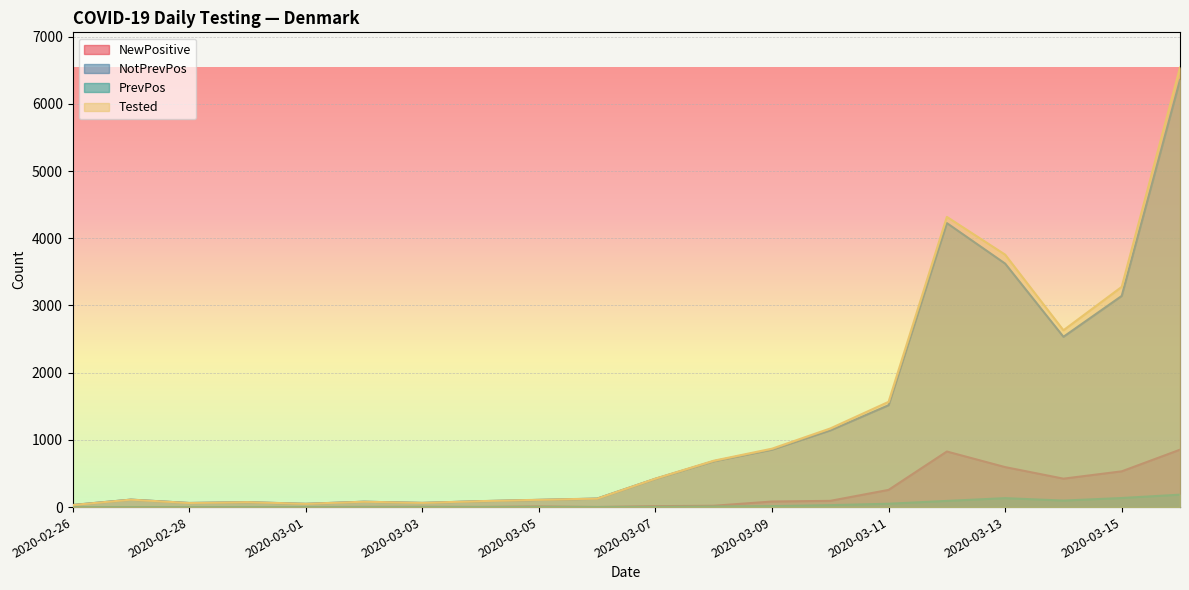

Reading right to left, extract all data points from this chart.

NewPositive: 2020-03-16=854	2020-03-15=532	2020-03-14=423	2020-03-13=595	2020-03-12=827	2020-03-11=256	2020-03-10=93	2020-03-09=83	2020-03-08=20	2020-03-07=14	2020-03-06=2	2020-03-05=10	2020-03-04=3	2020-03-03=5	2020-03-02=4	2020-03-01=1	2020-02-29=0	2020-02-28=1	2020-02-27=1	2020-02-26=1
NotPrevPos: 2020-03-16=6356	2020-03-15=3142	2020-03-14=2534	2020-03-13=3623	2020-03-12=4226	2020-03-11=1516	2020-03-10=1141	2020-03-09=855	2020-03-08=682	2020-03-07=421	2020-03-06=126	2020-03-05=107	2020-03-04=88	2020-03-03=62	2020-03-02=80	2020-03-01=48	2020-02-29=73	2020-02-28=61	2020-02-27=111	2020-02-26=31
PrevPos: 2020-03-16=185	2020-03-15=135	2020-03-14=97	2020-03-13=133	2020-03-12=92	2020-03-11=50	2020-03-10=29	2020-03-09=14	2020-03-08=8	2020-03-07=3	2020-03-06=1	2020-03-05=2	2020-03-04=1	2020-03-03=1	2020-03-02=0	2020-03-01=1	2020-02-29=1	2020-02-28=0	2020-02-27=0	2020-02-26=0
Tested: 2020-03-16=6541	2020-03-15=3277	2020-03-14=2631	2020-03-13=3756	2020-03-12=4318	2020-03-11=1566	2020-03-10=1170	2020-03-09=869	2020-03-08=690	2020-03-07=424	2020-03-06=127	2020-03-05=109	2020-03-04=89	2020-03-03=63	2020-03-02=80	2020-03-01=49	2020-02-29=74	2020-02-28=61	2020-02-27=111	2020-02-26=31